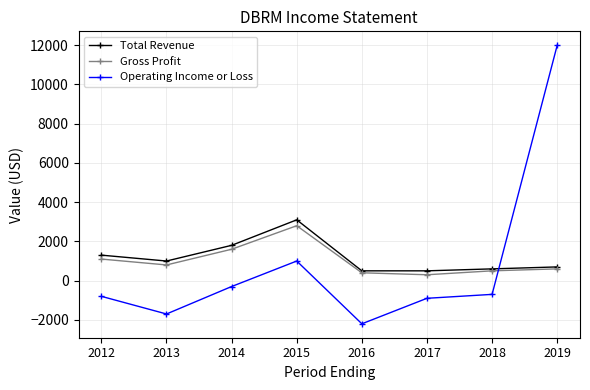

Where is the first local minimum for Total Revenue?

2013